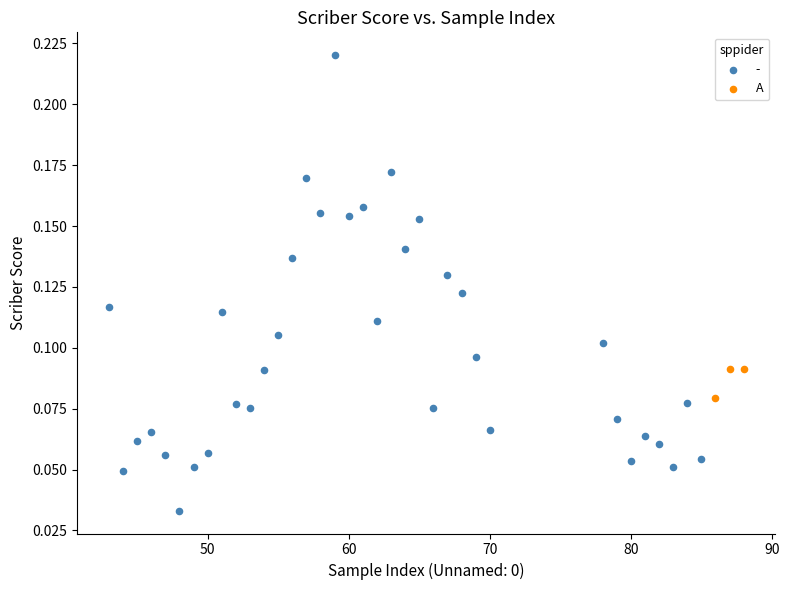

Which series reaches the minimum Y coordinate?

-